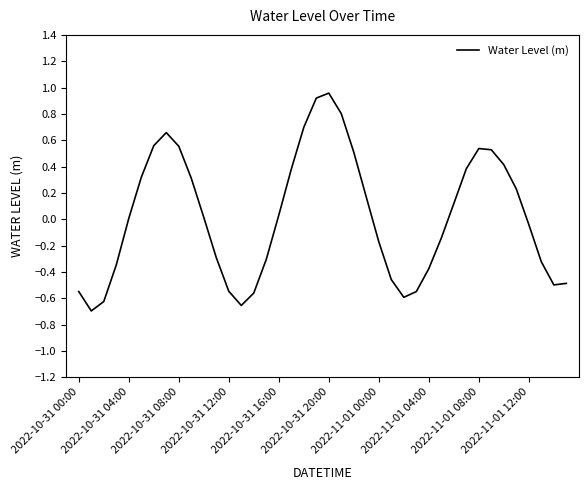

How many lines are shown in the chart?

1